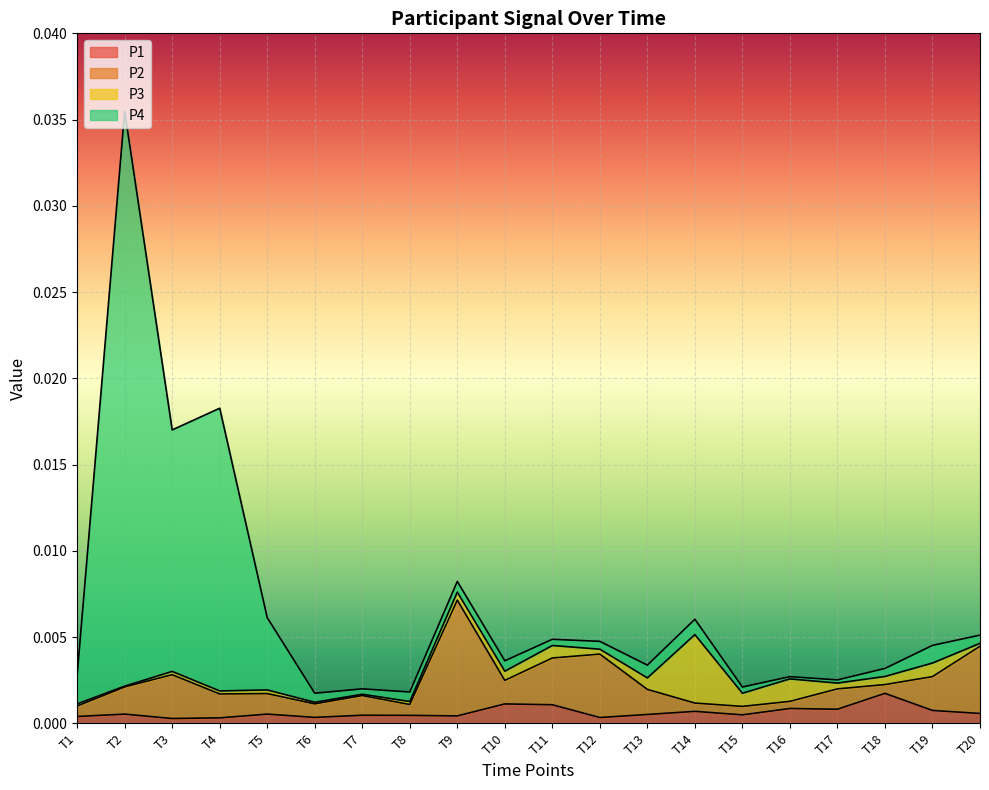

How many P1 values are between 0 and 1?

20